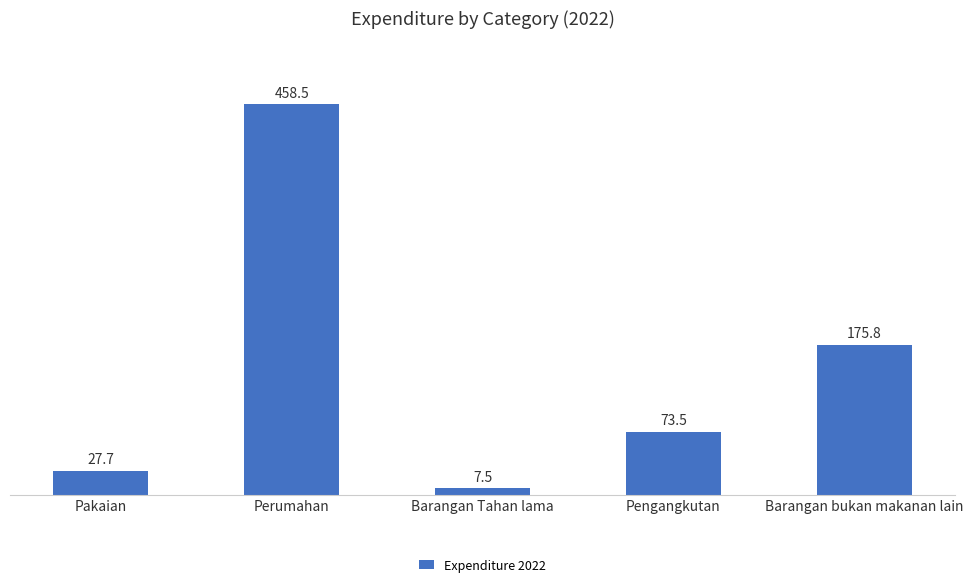

Between Barangan bukan makanan lain and Perumahan, which is larger?

Perumahan